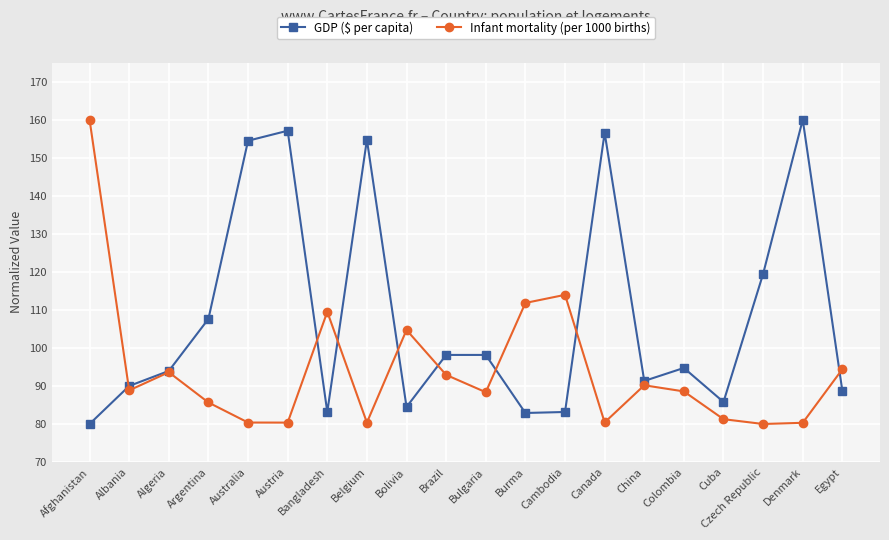

True or false: Infant mortality (per 1000 births) has a value of 124.0 at Brazil.

False